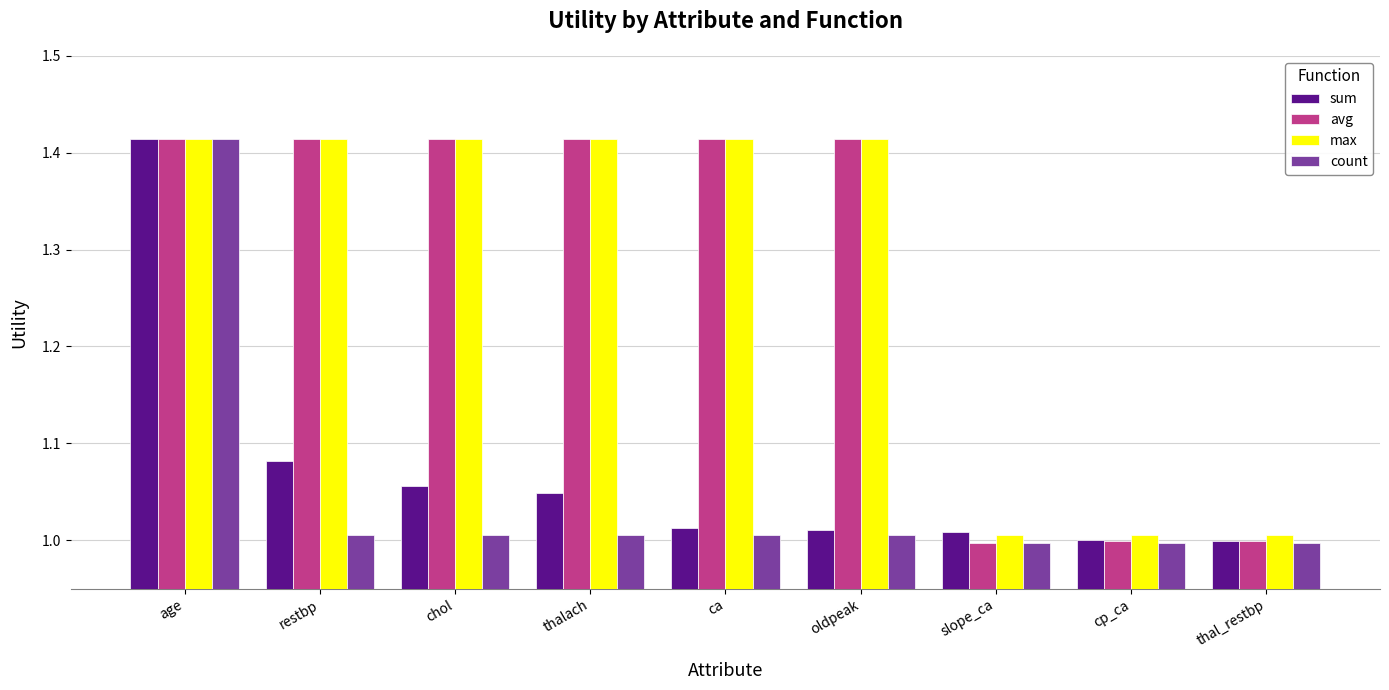

Which category has the highest value in the sum series?

age